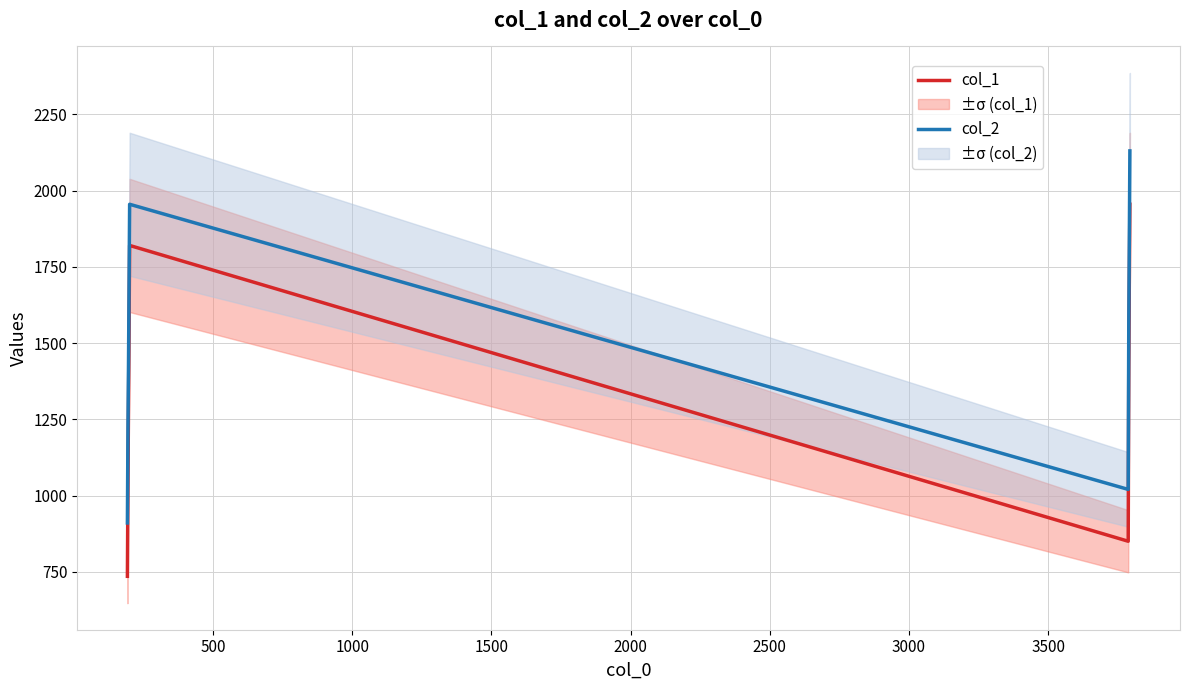

True or false: col_2 and col_1 intersect in this chart.

False